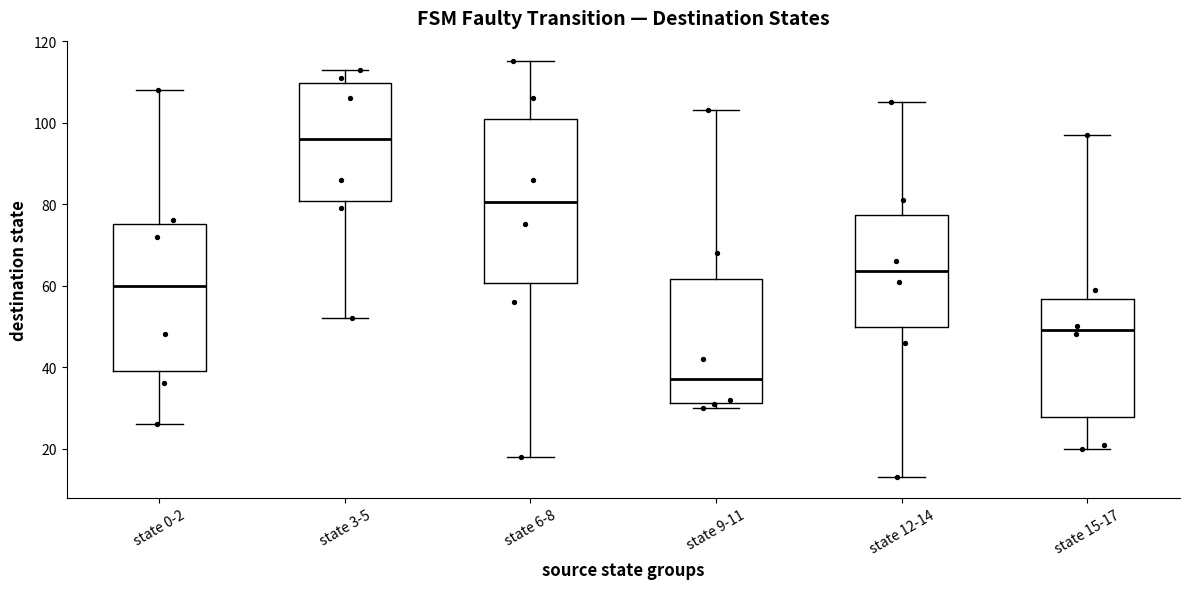

Comparing the boxes themselves (not the whiskers), which one is the tallest?

state 6-8